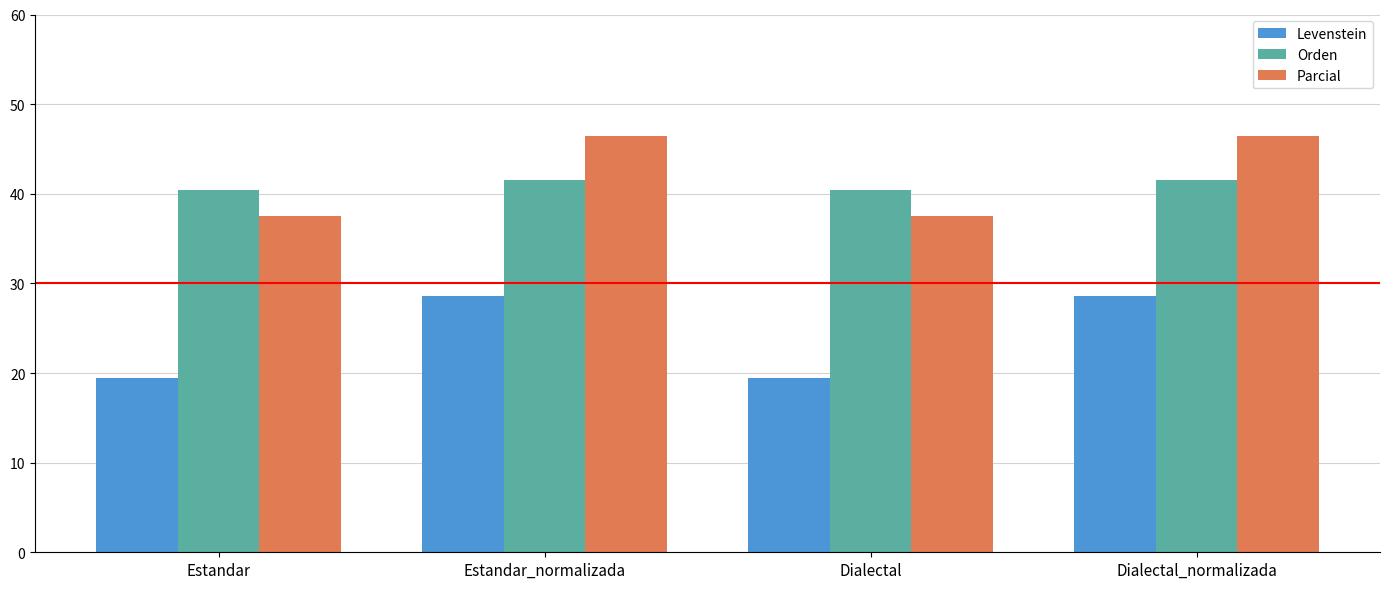

How many Orden values are between 40 and 41?

2